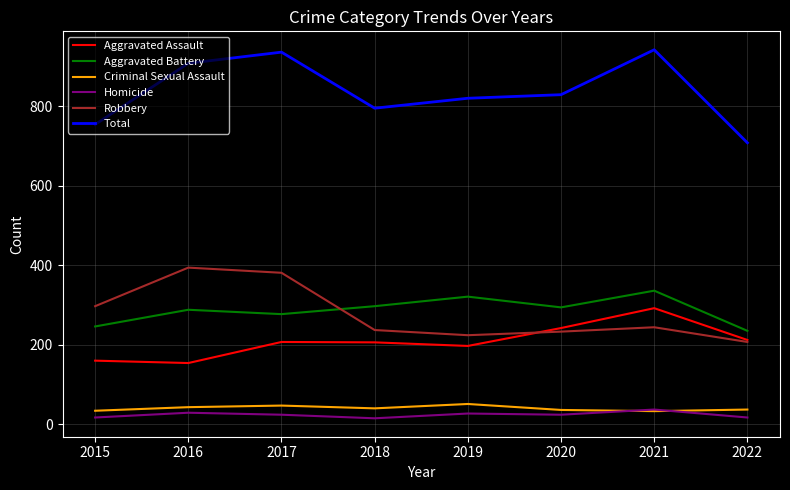

True or false: Total and Robbery cross at least once.

False